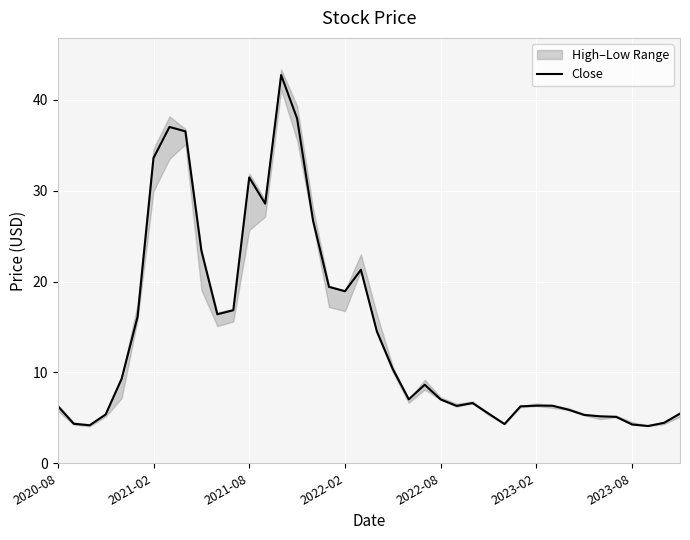

Is it true that the value at 9 is 40.3?

False